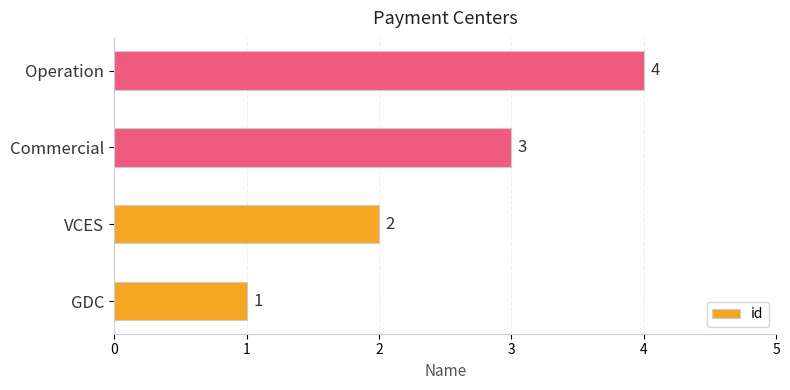

The value at VCES is 1. True or false?

False